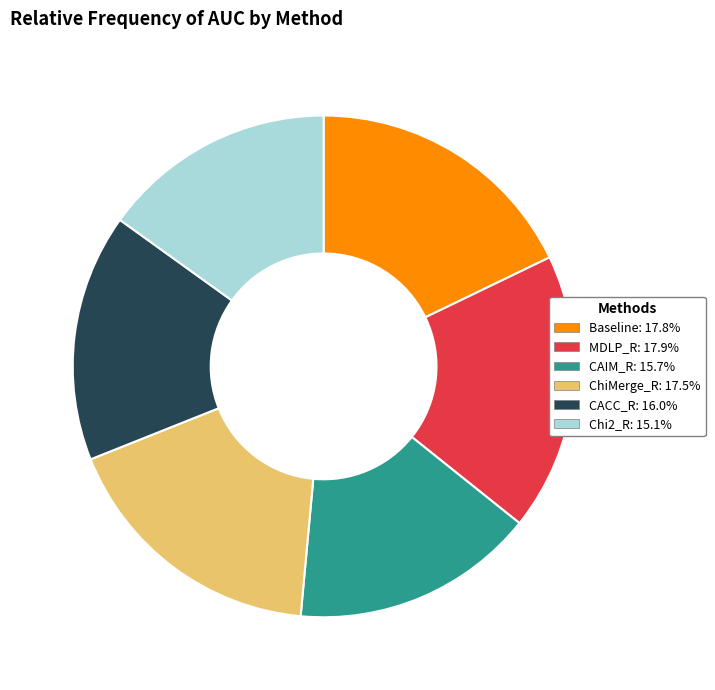

Between Chi2_R and CACC_R, which is larger?

CACC_R